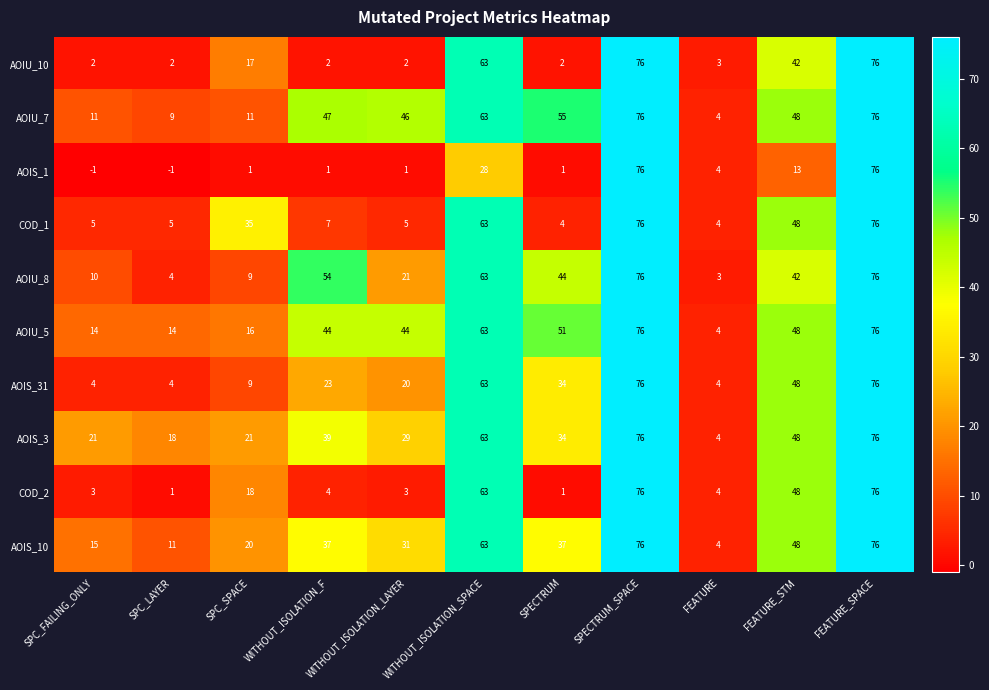

Between WITHOUT_ISOLATION_F and WITHOUT_ISOLATION_SPACE, which series saw the biggest shift?

AOIU_10